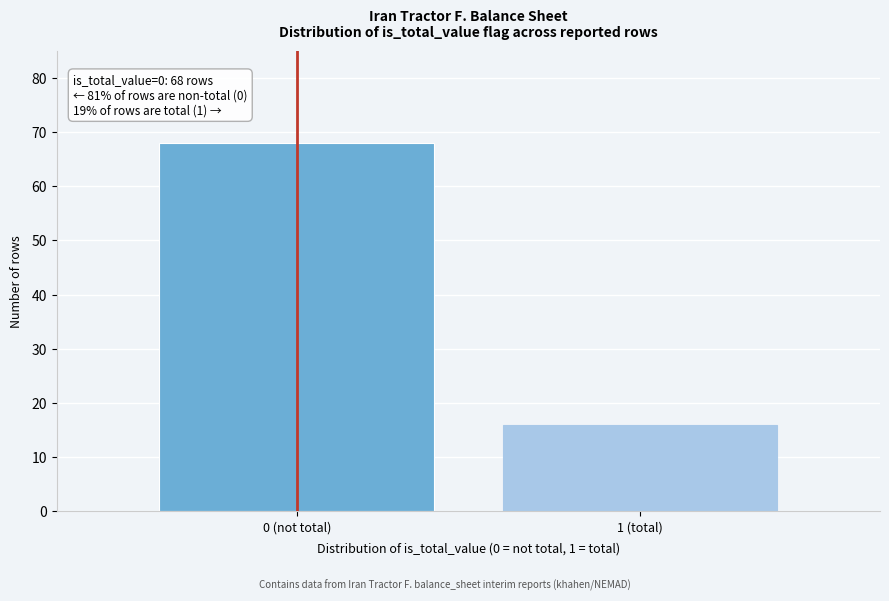

Reading left to right, extract all data points from this chart.

68	16